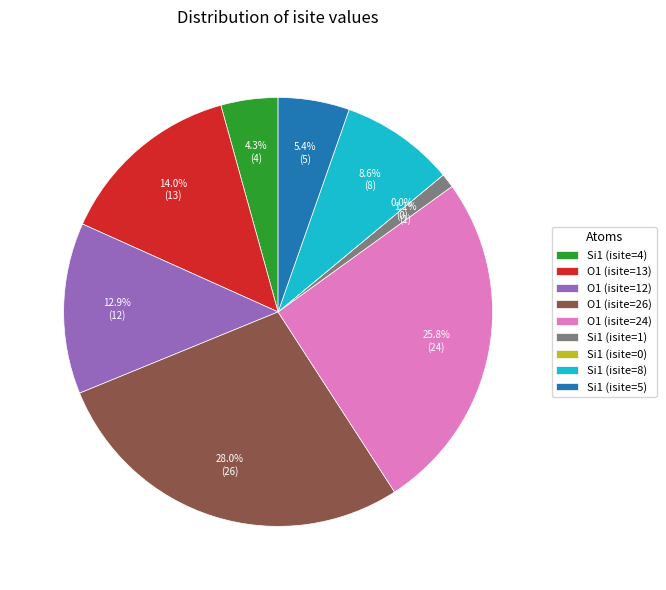

Which slice is the largest?

O1 (isite=26)